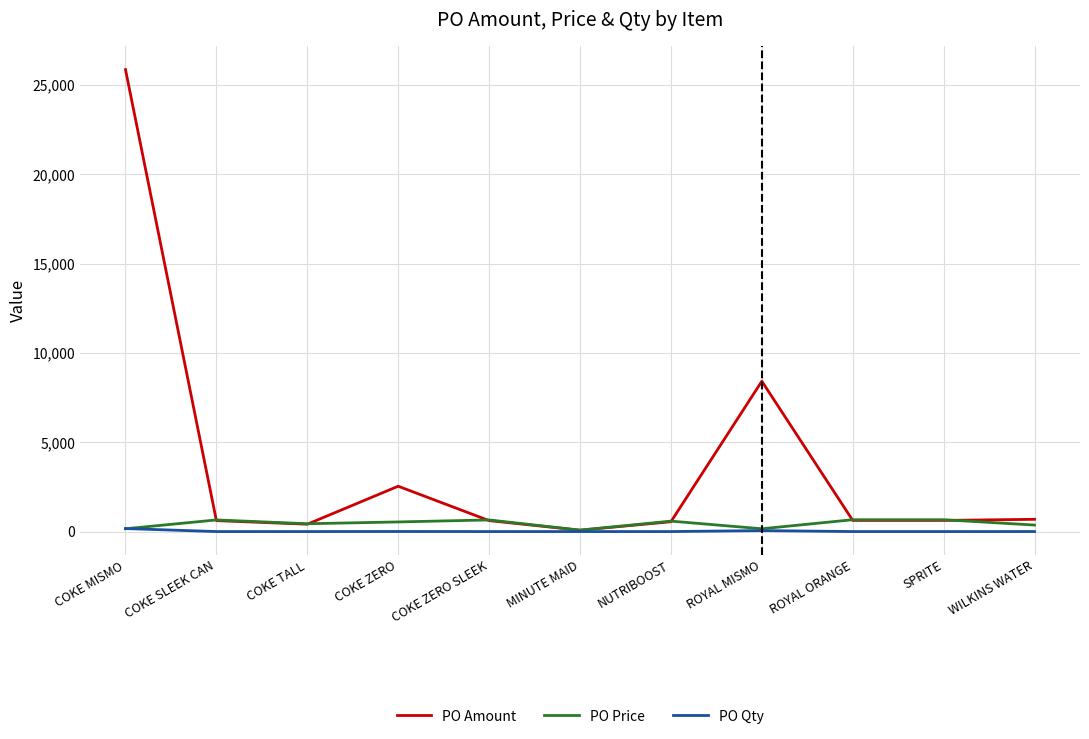

What are all the series names shown in the legend?

PO Amount, PO Price, PO Qty